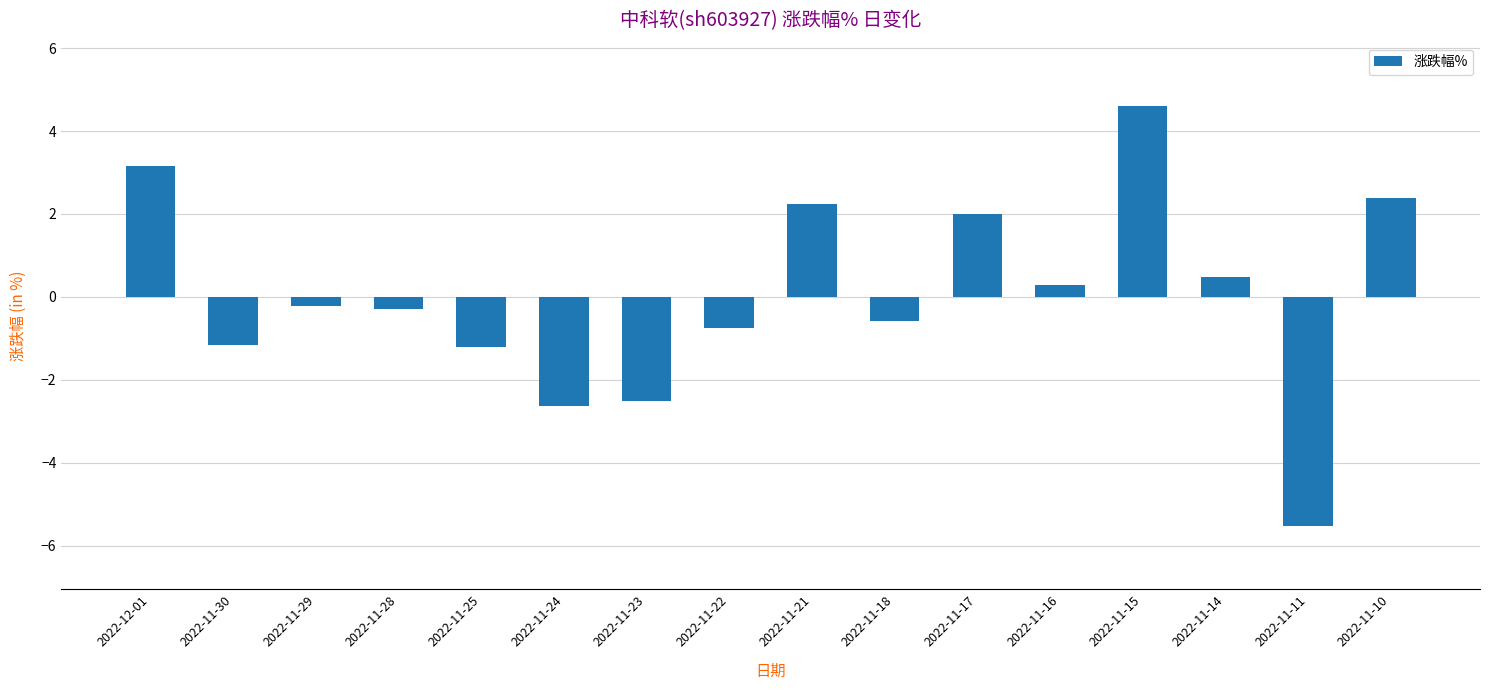

Does the chart contain stacked bars?

No